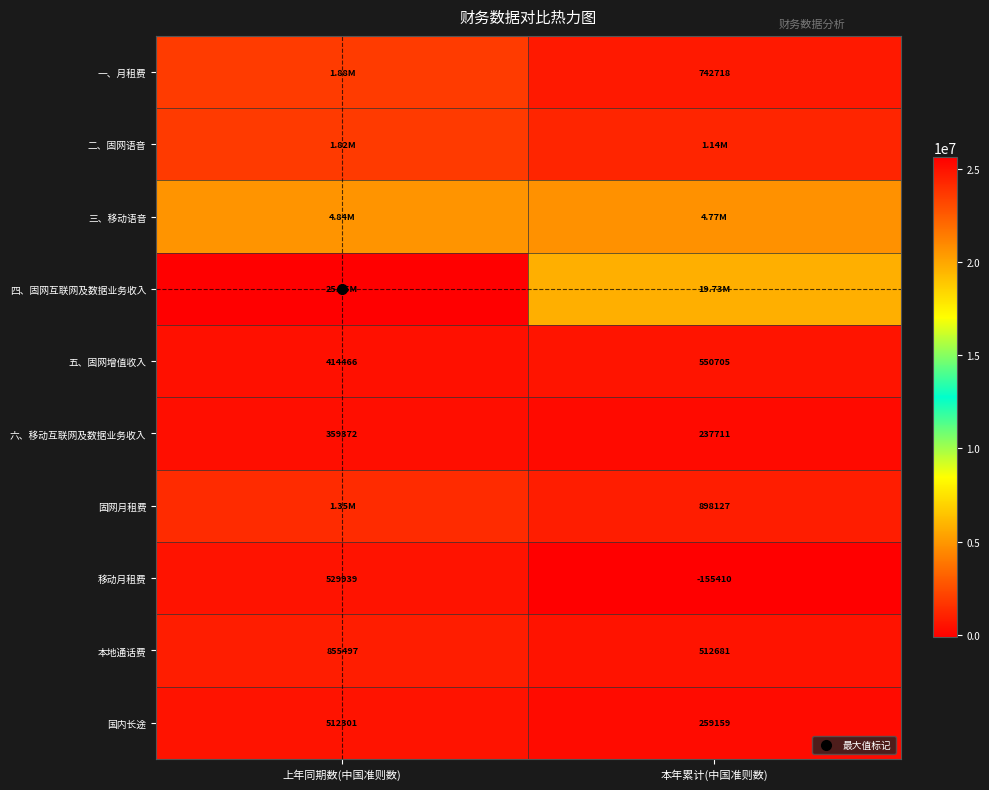

How many data points in 六、移动互联网及数据业务收入 are above 359371?

1